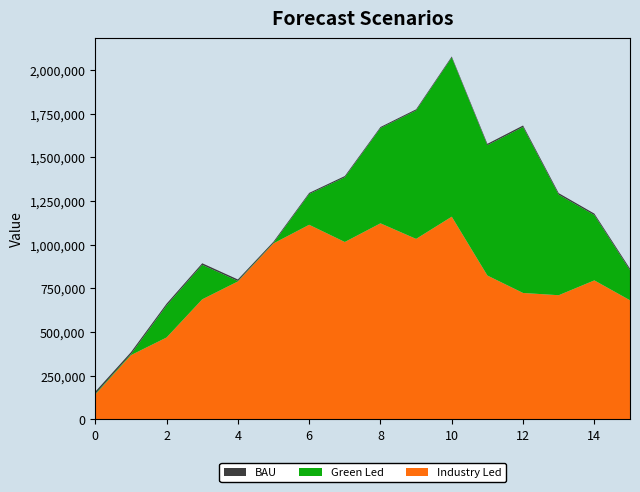

What is the maximum value for Industry Led?

1160580.0